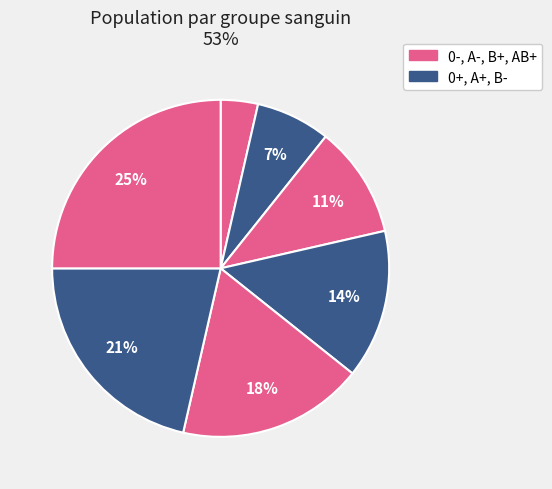

Count the number of slices in the pie.

7